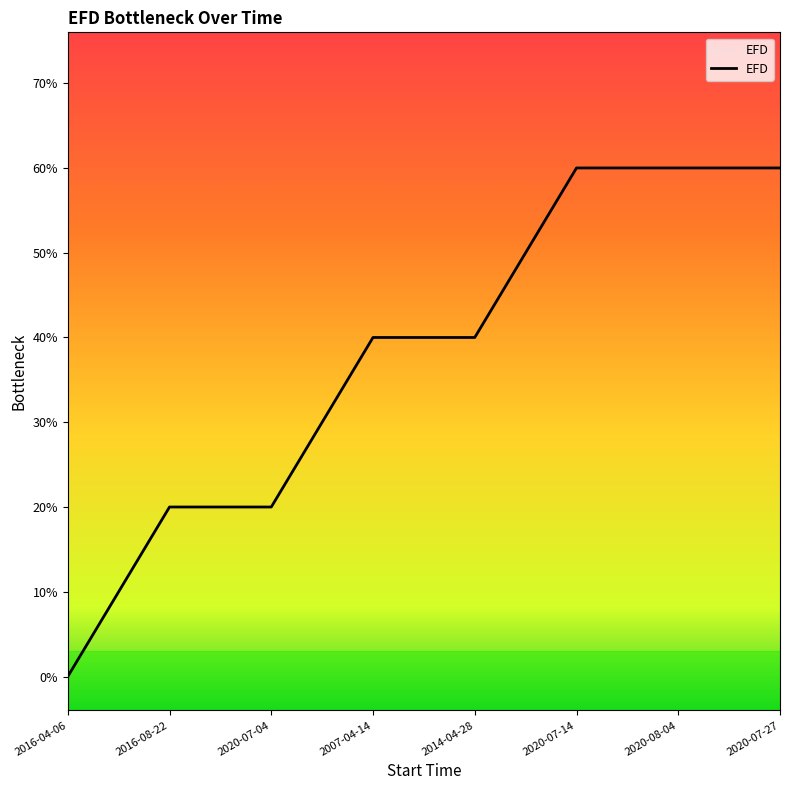

Does the chart display data point markers on the line(s)?

No